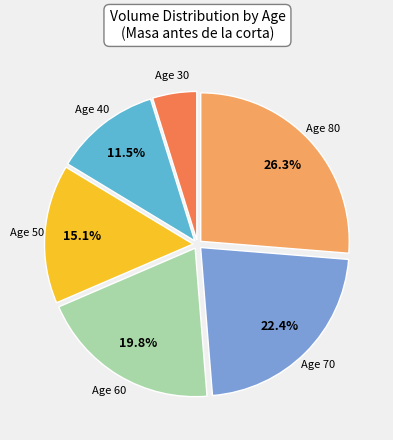

To the nearest percent, what is the average slice percentage?

17%